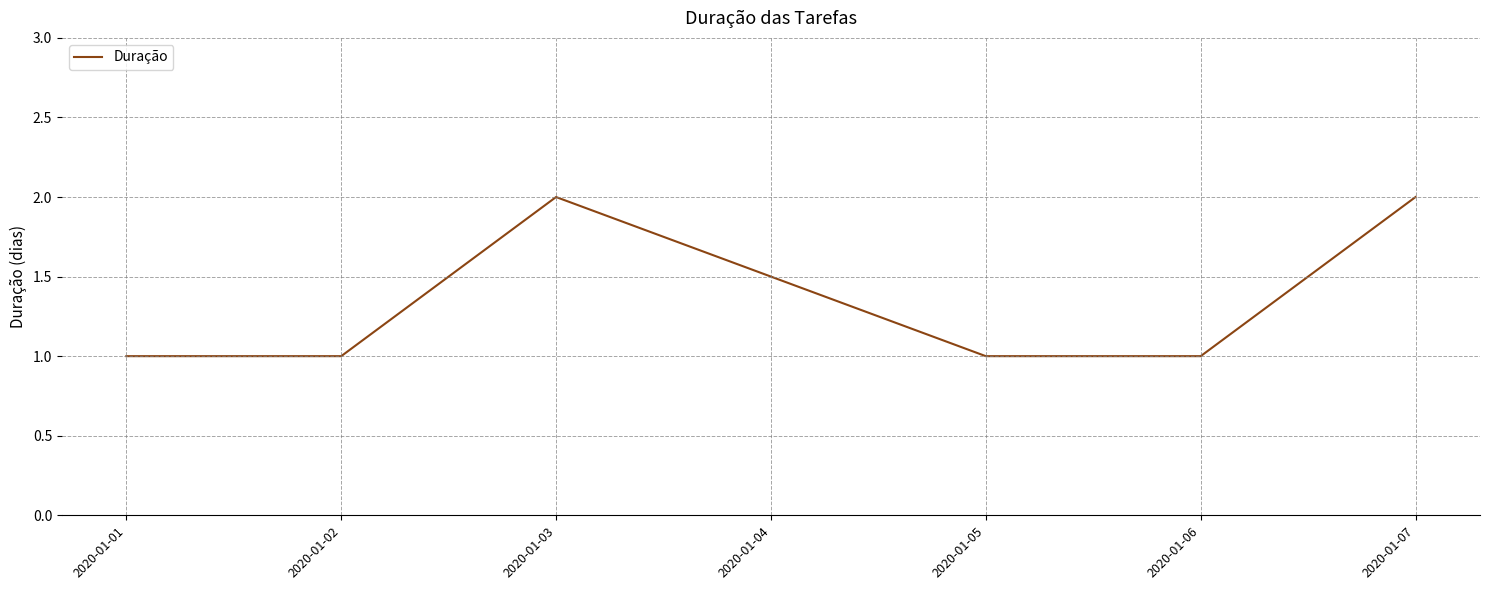

What is the minimum value shown in the chart?

1